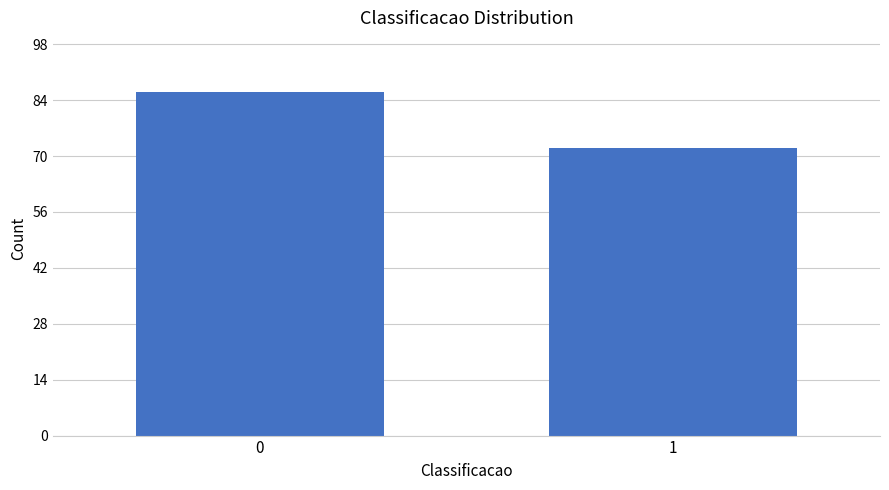

Reading left to right, list all the values displayed in this chart.

0=86	1=72